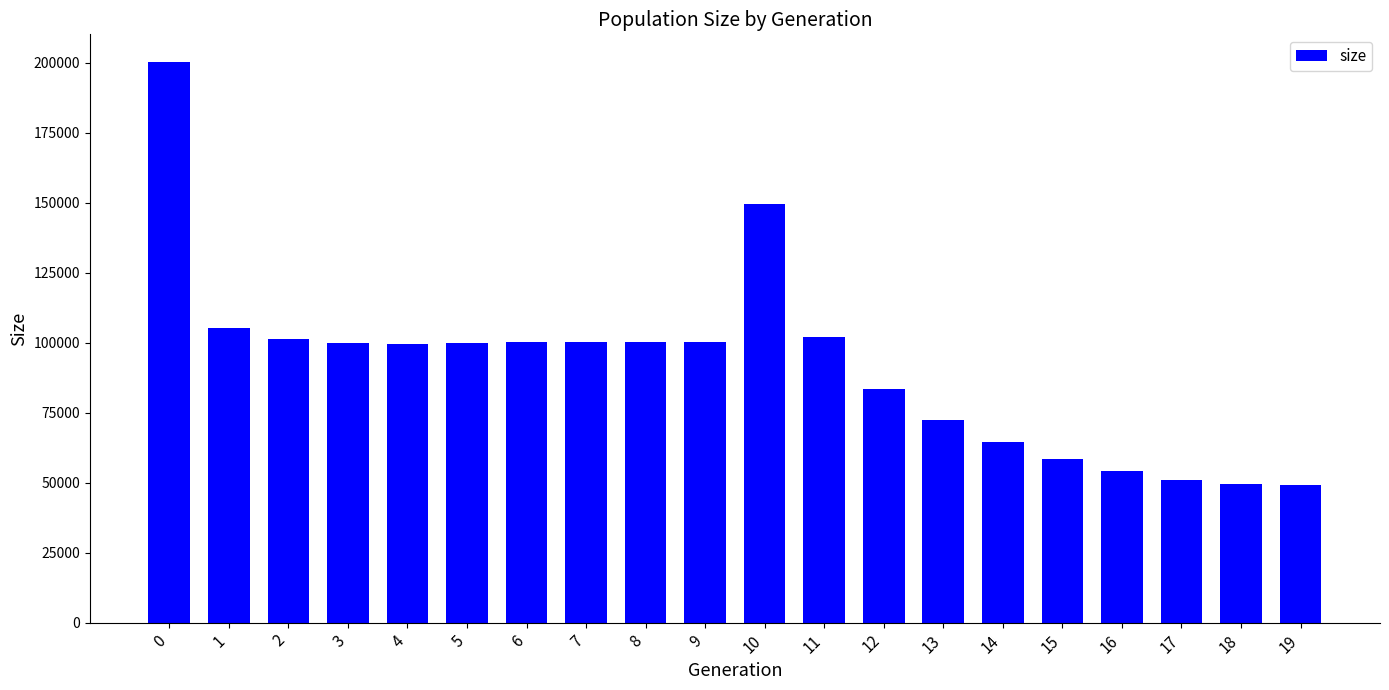

What is the value of the 4th bar from the left?

100042